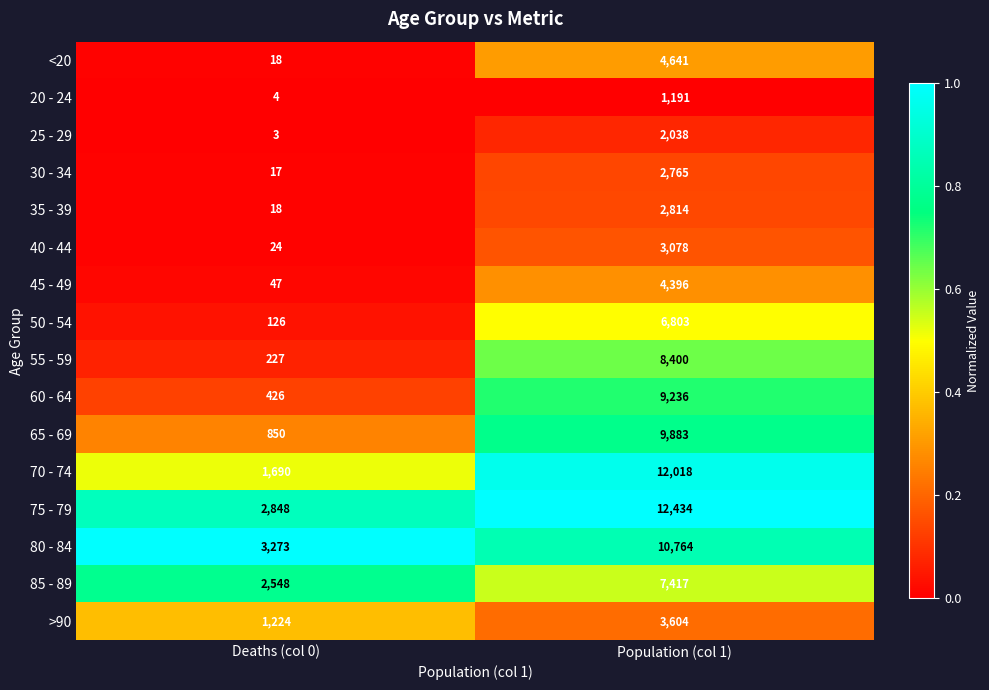

What is the spread (max minus min) of values at Deaths (col 0)?

3270